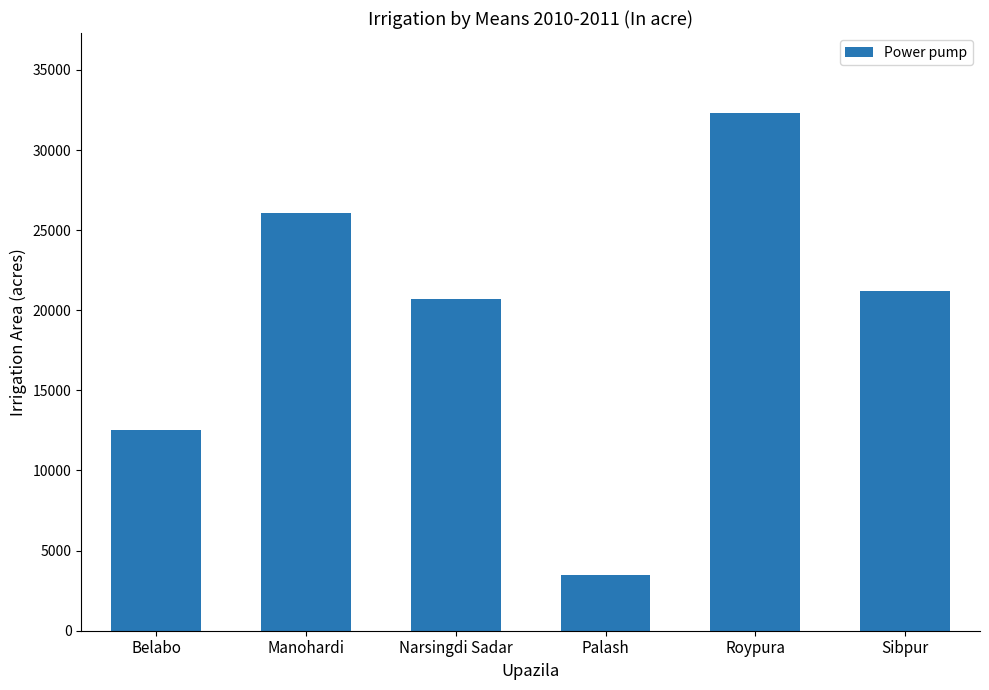

List the labels in order of value, smallest first.

Palash, Belabo, Narsingdi Sadar, Sibpur, Manohardi, Roypura